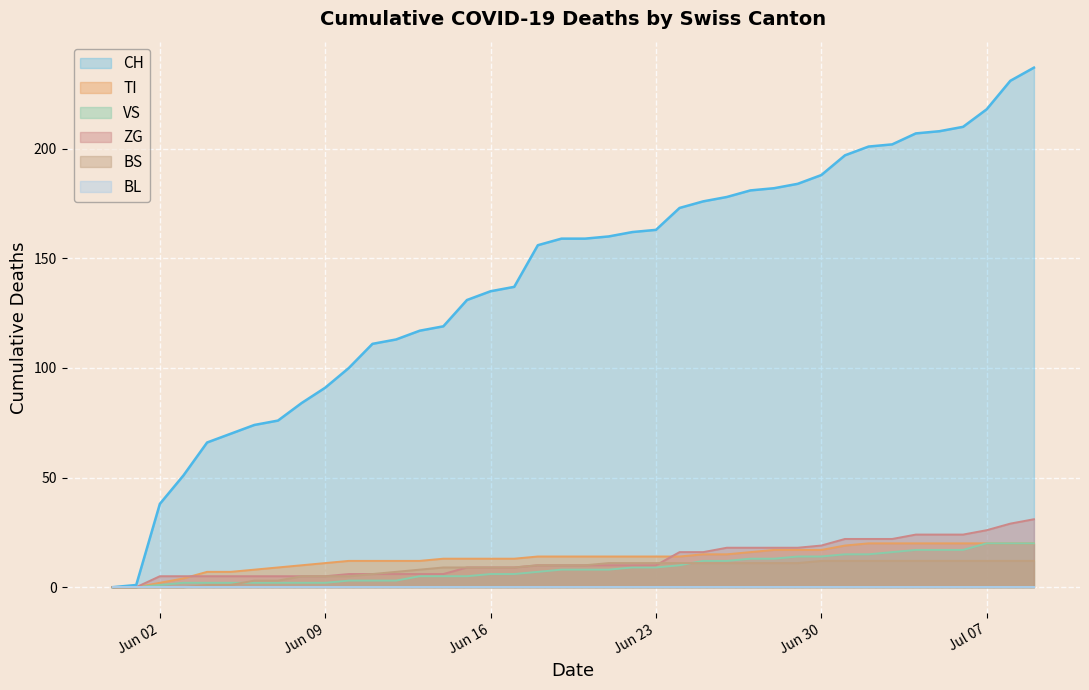

Which series has the largest range (max minus min)?

CH